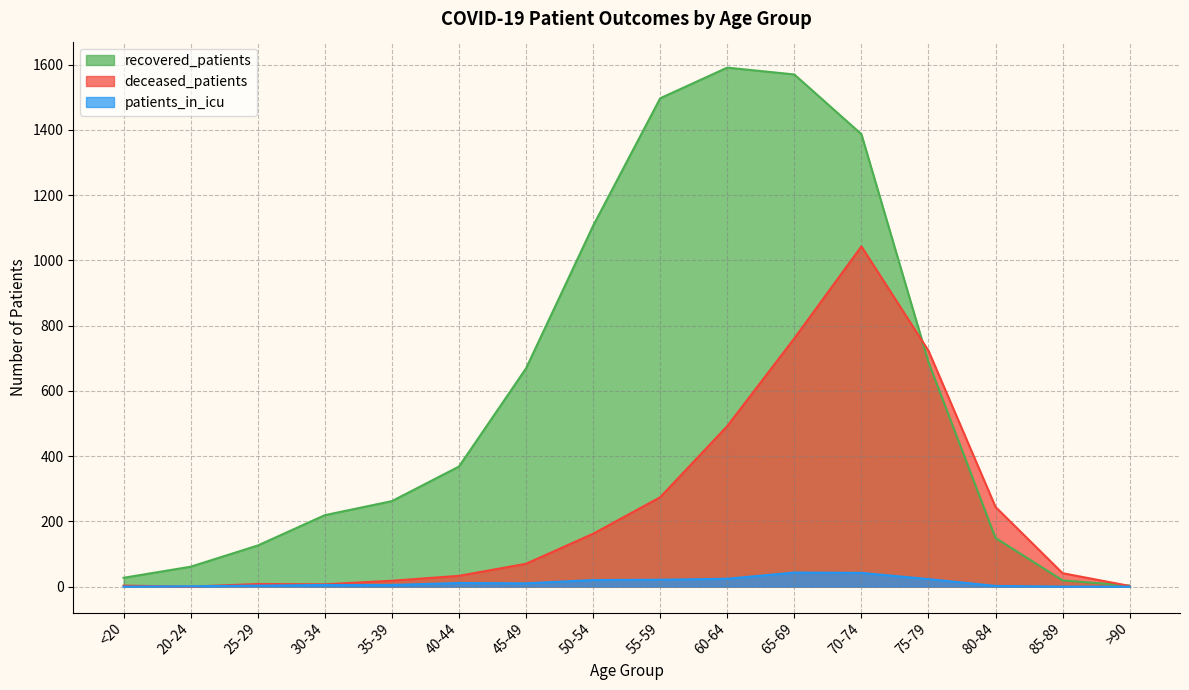

How many data points in deceased_patients are less than 70?

8